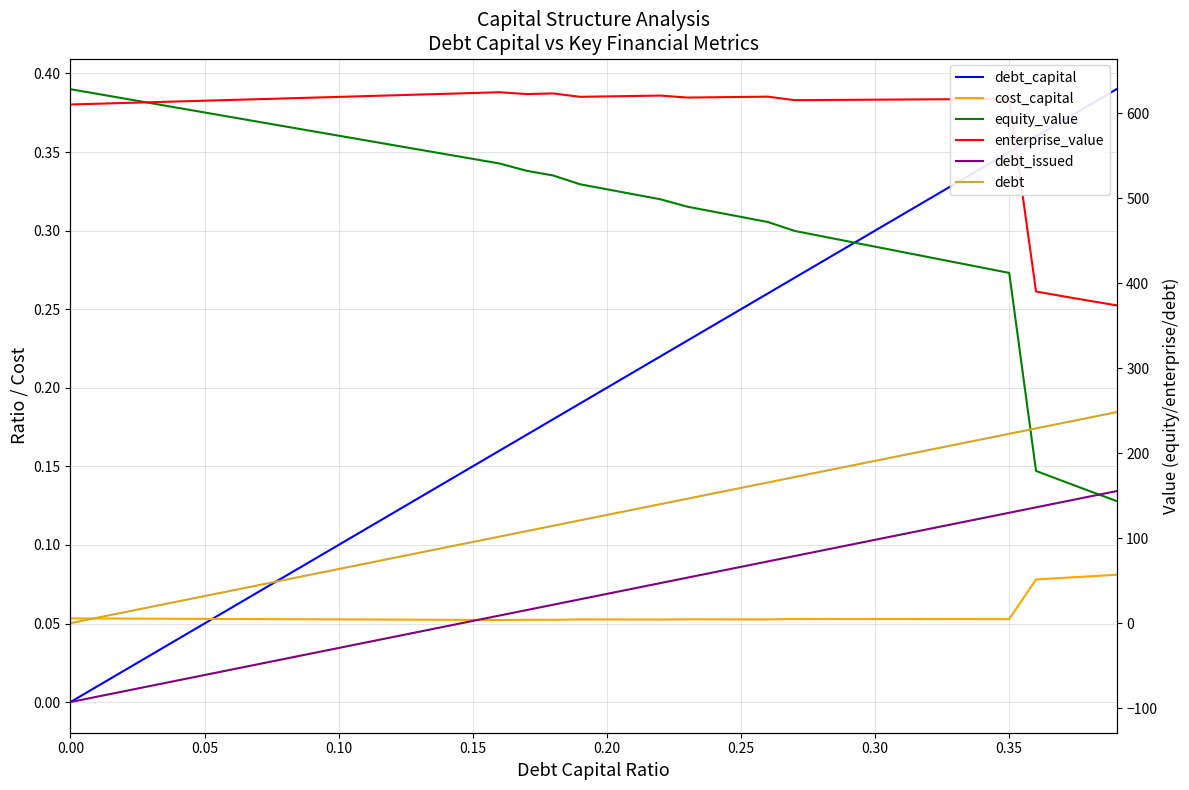

Reading right to left, transcribe all the data shown in this chart.

debt_capital: 0.4	0.4	0.4	0.4	0.3	0.3	0.3	0.3	0.3	0.3	0.3	0.3	0.3	0.3	0.2	0.2	0.2	0.2	0.2	0.2	0.2	0.2	0.2	0.2	0.1	0.1	0.1	0.1	0.1	0.1	0.1	0.1	0.1	0.1	0.1	0.0	0.0	0.0	0.0	0.0
cost_capital: 0.1	0.1	0.1	0.1	0.1	0.1	0.1	0.1	0.1	0.1	0.1	0.1	0.1	0.1	0.1	0.1	0.1	0.1	0.1	0.1	0.1	0.1	0.1	0.1	0.1	0.1	0.1	0.1	0.1	0.1	0.1	0.1	0.1	0.1	0.1	0.1	0.1	0.1	0.1	0.1
equity_value: 143.7	155.4	167.2	179.1	412.1	418.3	424.5	430.6	436.8	443.0	449.2	455.3	461.5	472.0	478.0	484.0	490.0	498.7	504.6	510.5	516.4	526.7	532.3	540.9	546.3	551.8	557.2	562.7	568.1	573.6	579.0	584.5	590.0	595.4	600.9	606.4	611.9	617.3	622.8	628.3
enterprise_value: 374.0	379.2	384.7	390.2	616.9	616.7	616.5	616.3	616.1	615.9	615.7	615.6	615.4	619.5	619.1	618.8	618.4	620.8	620.3	619.8	619.3	623.3	622.5	624.7	623.8	622.9	621.9	621.0	620.1	619.2	618.3	617.4	616.5	615.6	614.7	613.8	612.9	612.1	611.2	610.3
debt_issued: 155.3	149.0	142.6	136.2	129.9	123.5	117.1	110.8	104.4	98.0	91.7	85.3	79.0	72.6	66.2	59.9	53.5	47.1	40.8	34.4	28.0	21.7	15.3	8.9	2.6	-3.8	-10.2	-16.5	-22.9	-29.2	-35.6	-42.0	-48.3	-54.7	-61.1	-67.4	-73.8	-80.2	-86.5	-92.9
debt: 248.2	241.9	235.5	229.1	222.8	216.4	210.0	203.7	197.3	190.9	184.6	178.2	171.9	165.5	159.1	152.8	146.4	140.0	133.7	127.3	120.9	114.6	108.2	101.8	95.5	89.1	82.7	76.4	70.0	63.6	57.3	50.9	44.6	38.2	31.8	25.5	19.1	12.7	6.4	0.0